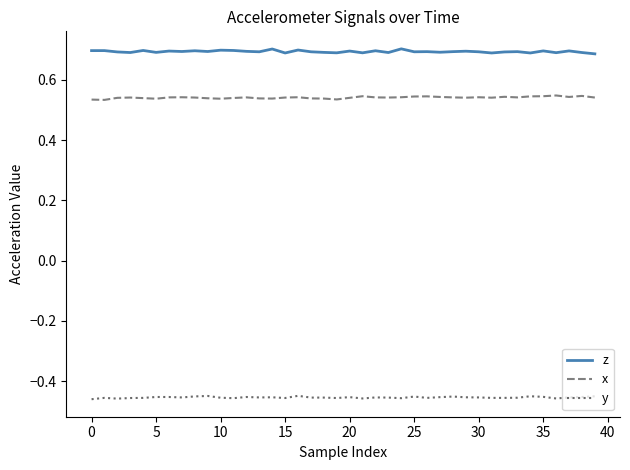

Which series has the largest total across all categories?

z